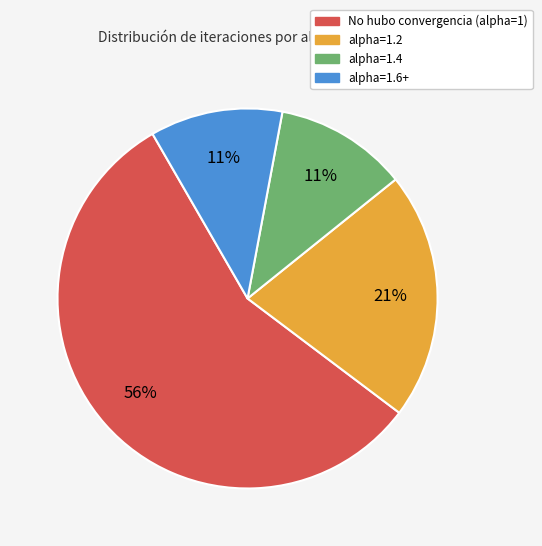

Between No hubo convergencia (alpha=1) and alpha=1.6+, which is larger?

No hubo convergencia (alpha=1)